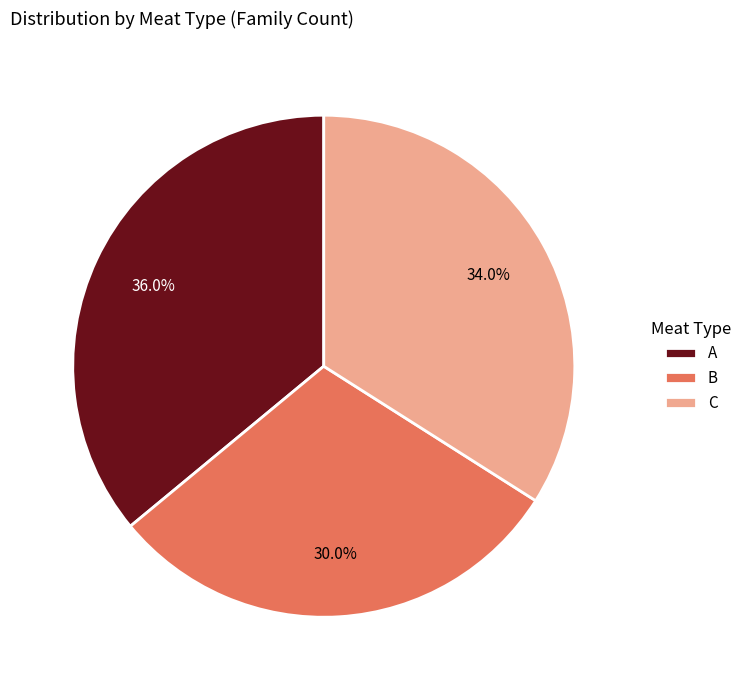

What percentage do B and A together represent?

66.0%